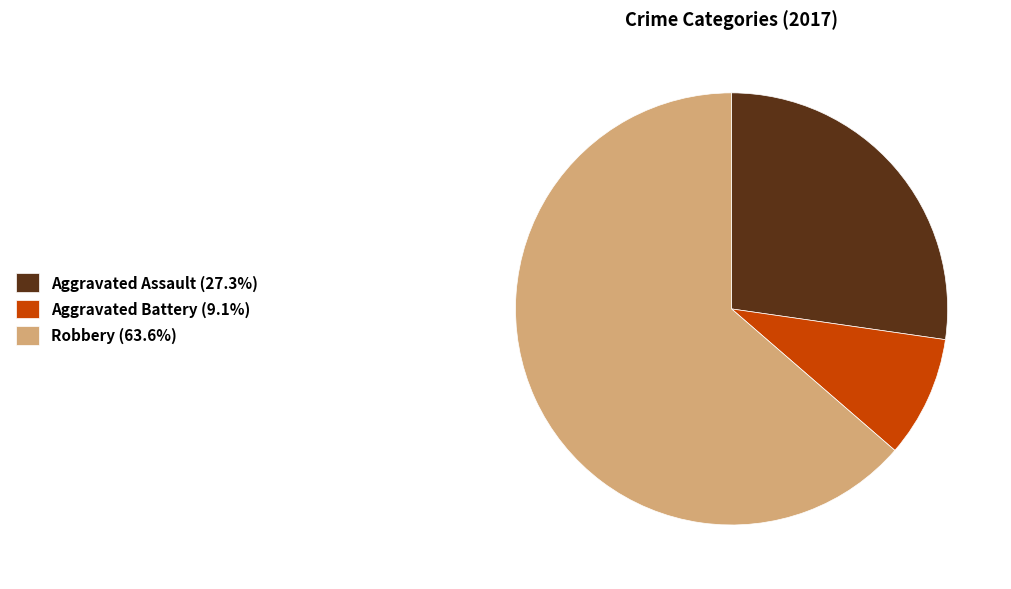

What is the ratio of the value at Robbery (63.6%) to the value at Aggravated Assault (27.3%)?

2.3